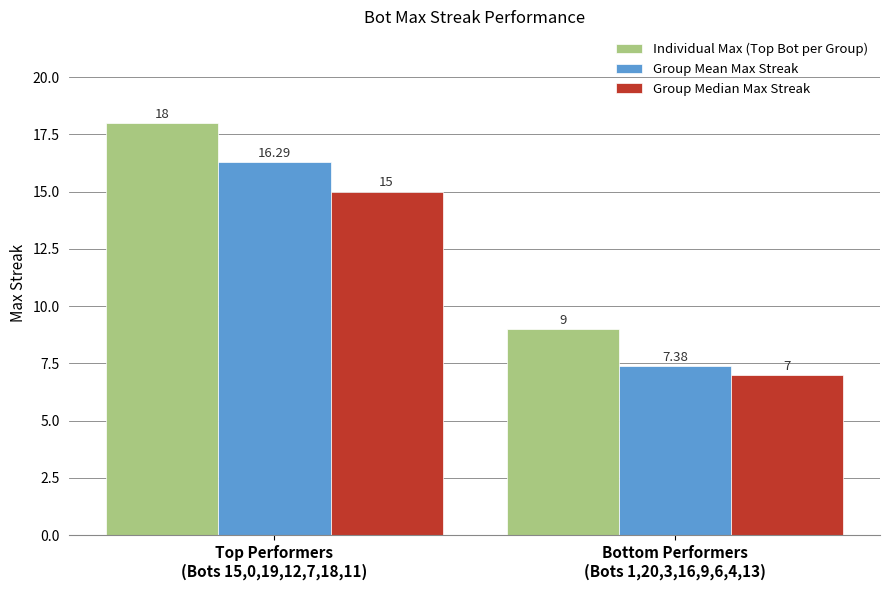

What are all the series names shown in the legend?

Individual Max (Top Bot per Group), Group Mean Max Streak, Group Median Max Streak